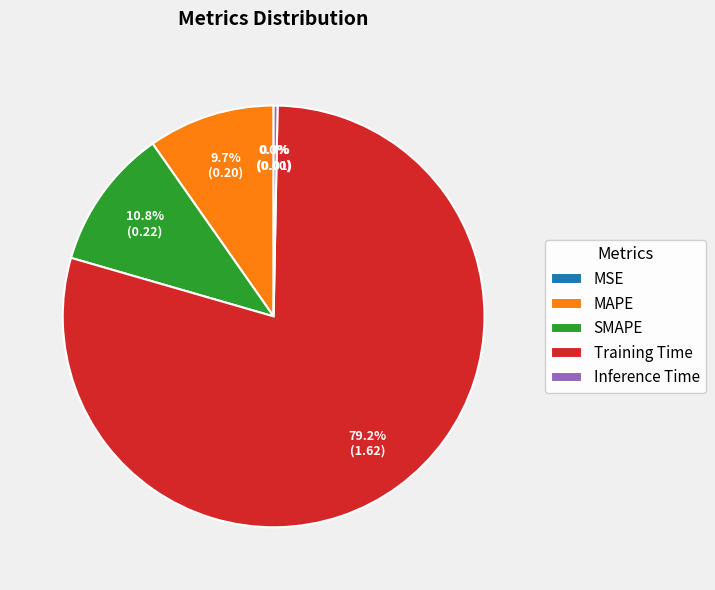

Which category has the biggest portion of the pie?

Training Time